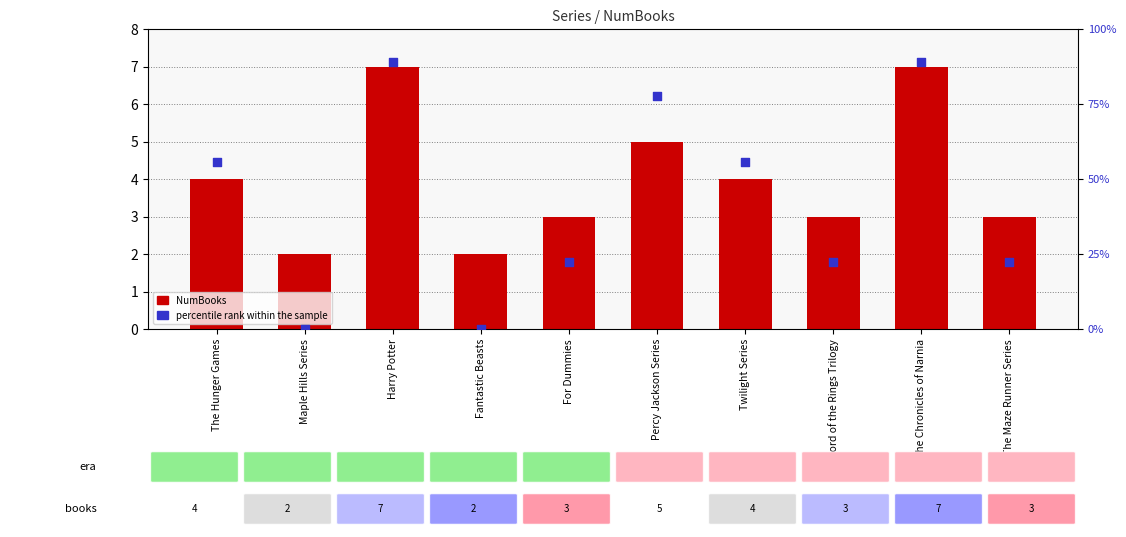

Which series reaches the minimum Y coordinate?

percentile rank within the sample